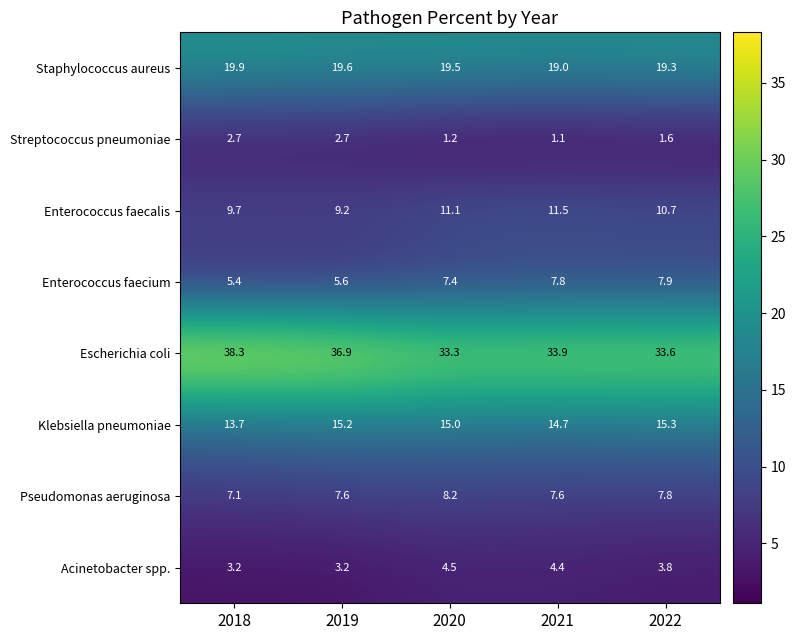

Between 2018 and 2020, which series saw the biggest shift?

Escherichia coli